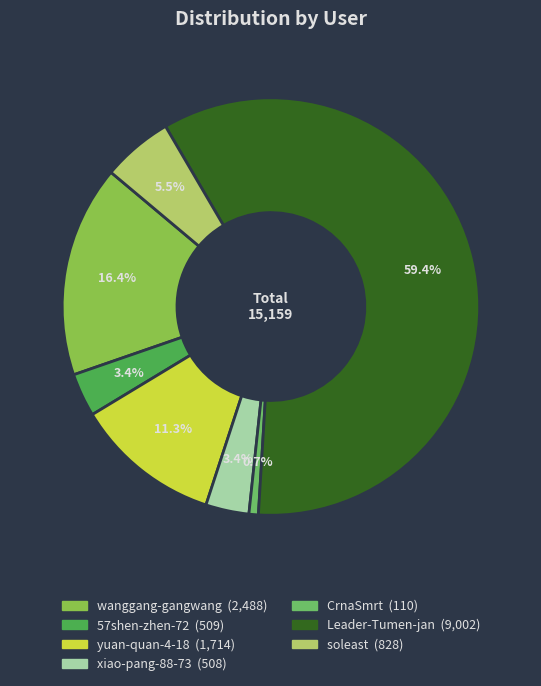

To the nearest percent, what percentage of the pie is xiao-pang-88-73?

3%